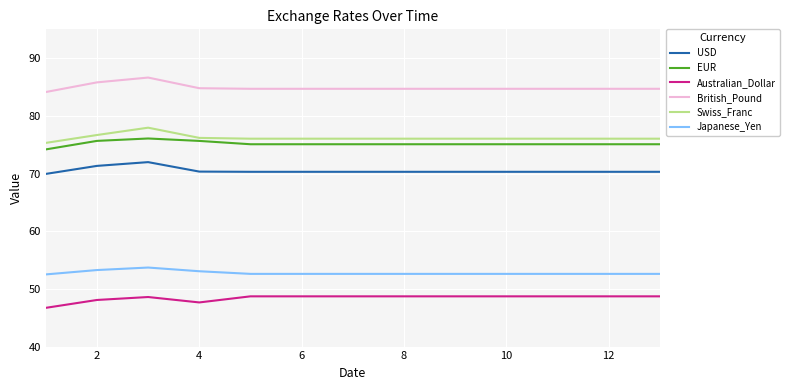

Which series has the largest total across all categories?

British_Pound